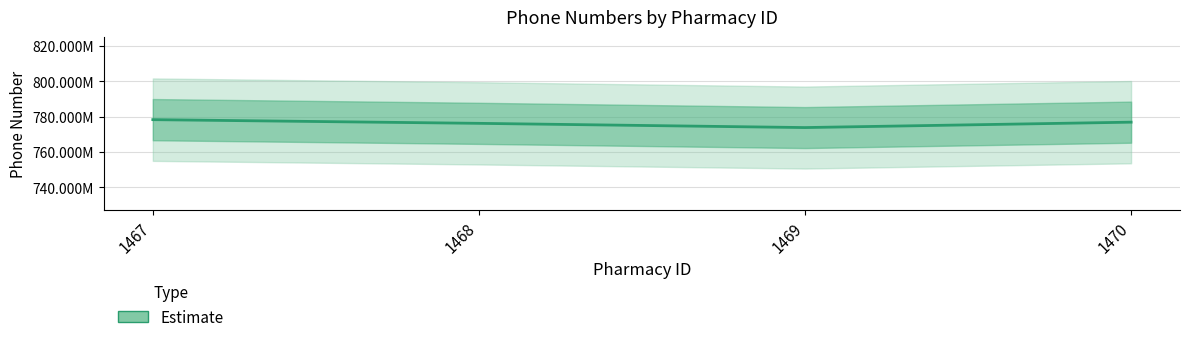

What is the value of the 3rd point from the left?

773881844